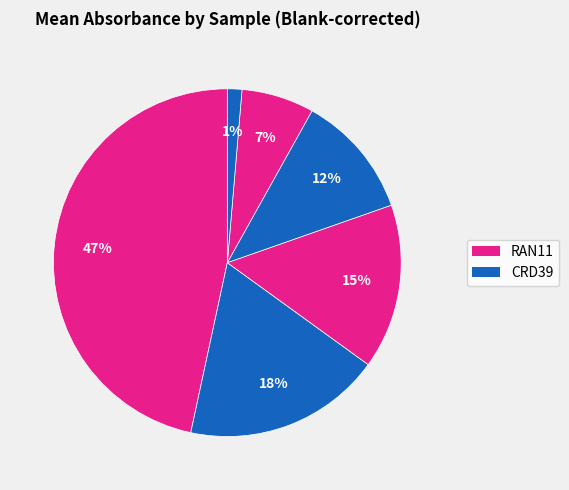

How many slices are in this pie chart?

6